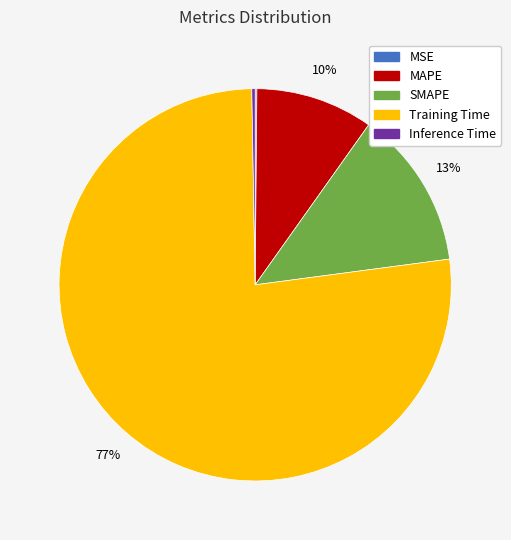

What percentage is the SMAPE slice, to the nearest percent?

13%